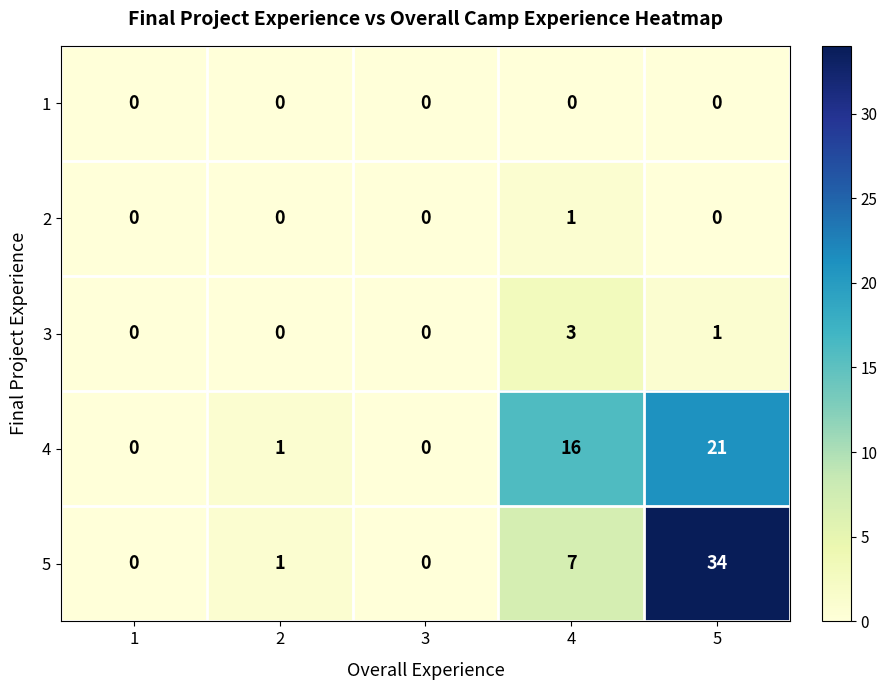

Is the value of 4 at 1 greater than the value of 5 at 2?

No